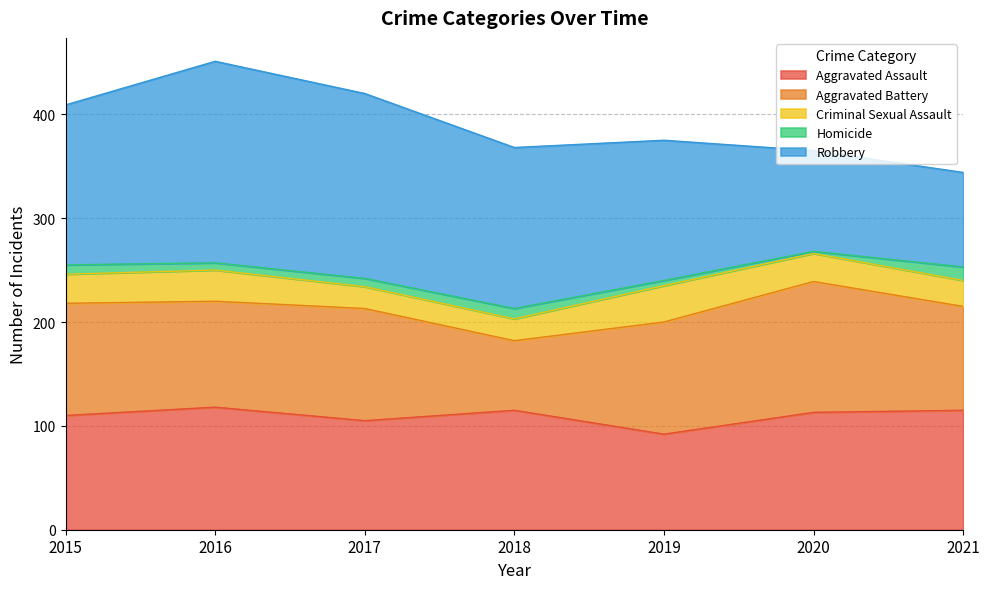

The value of Robbery at 2019 is 135. True or false?

True